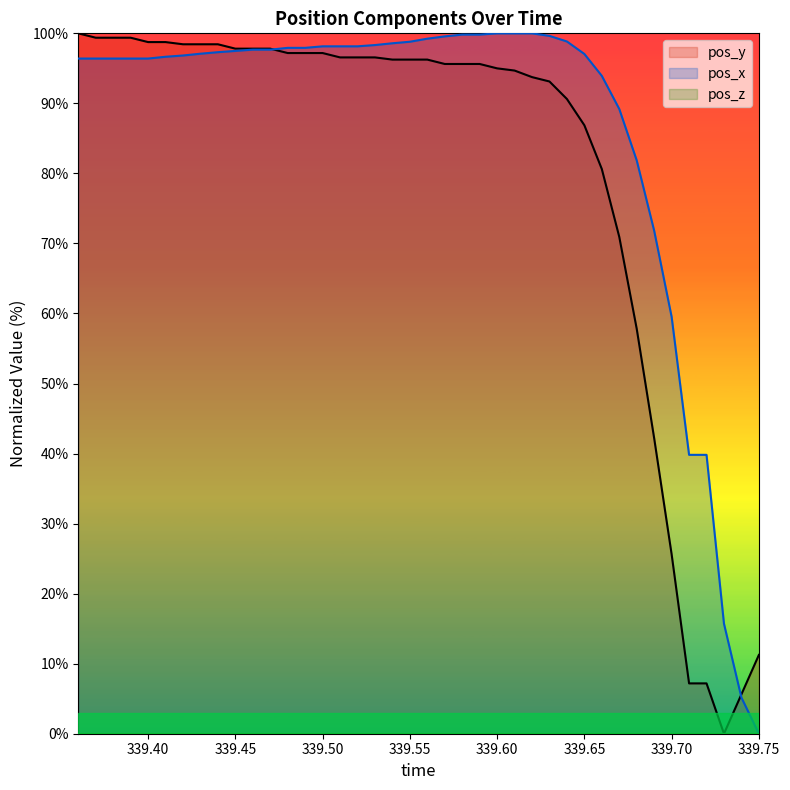

True or false: pos_z has more than 1 points higher than both neighbors.

False